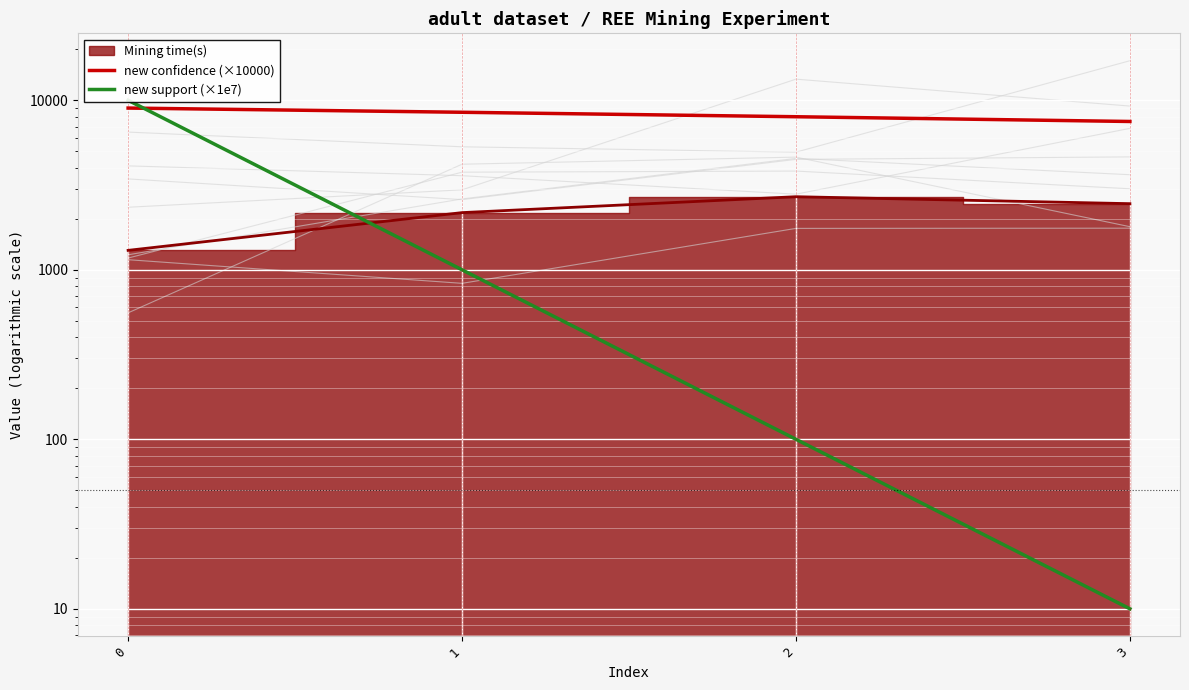

Which series has the largest total across all categories?

new confidence (×10000)